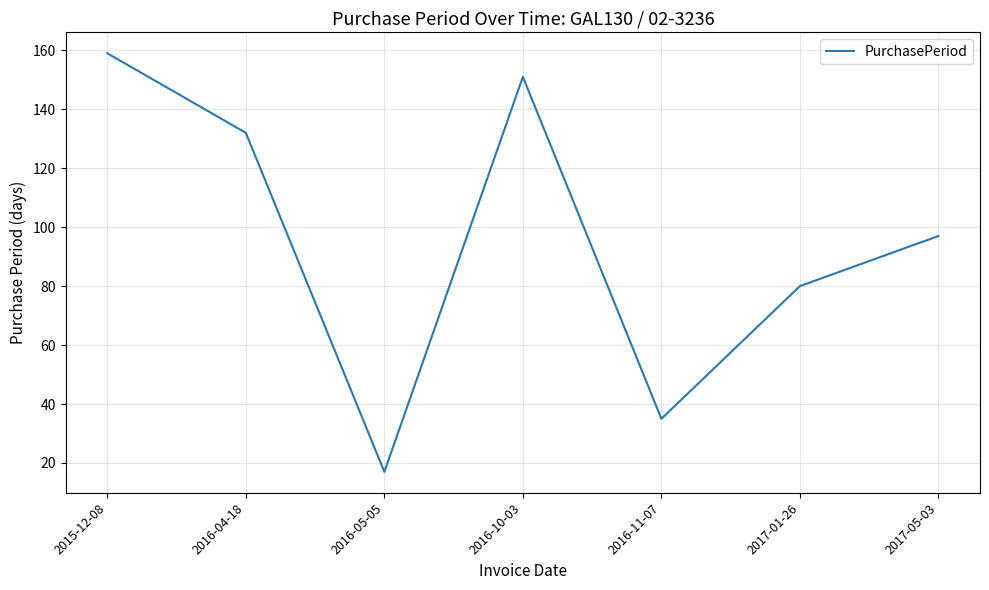

Does the chart have visible grid lines?

Yes